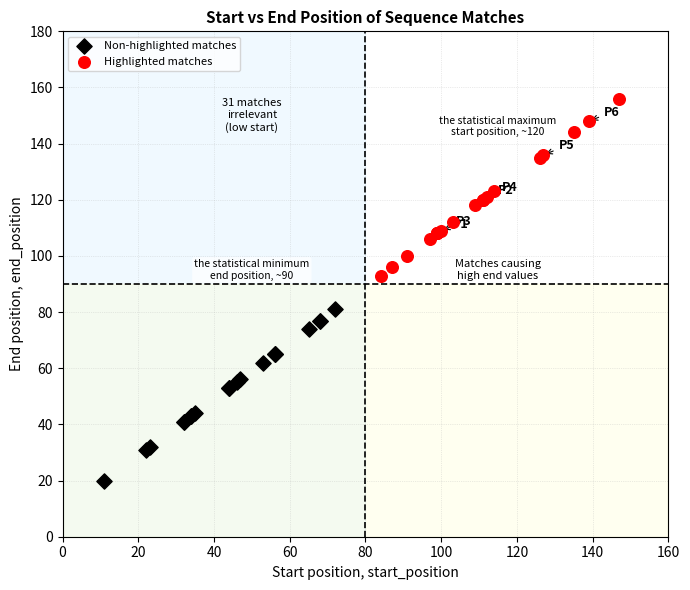

What are all the series names shown in the legend?

Non-highlighted matches, Highlighted matches